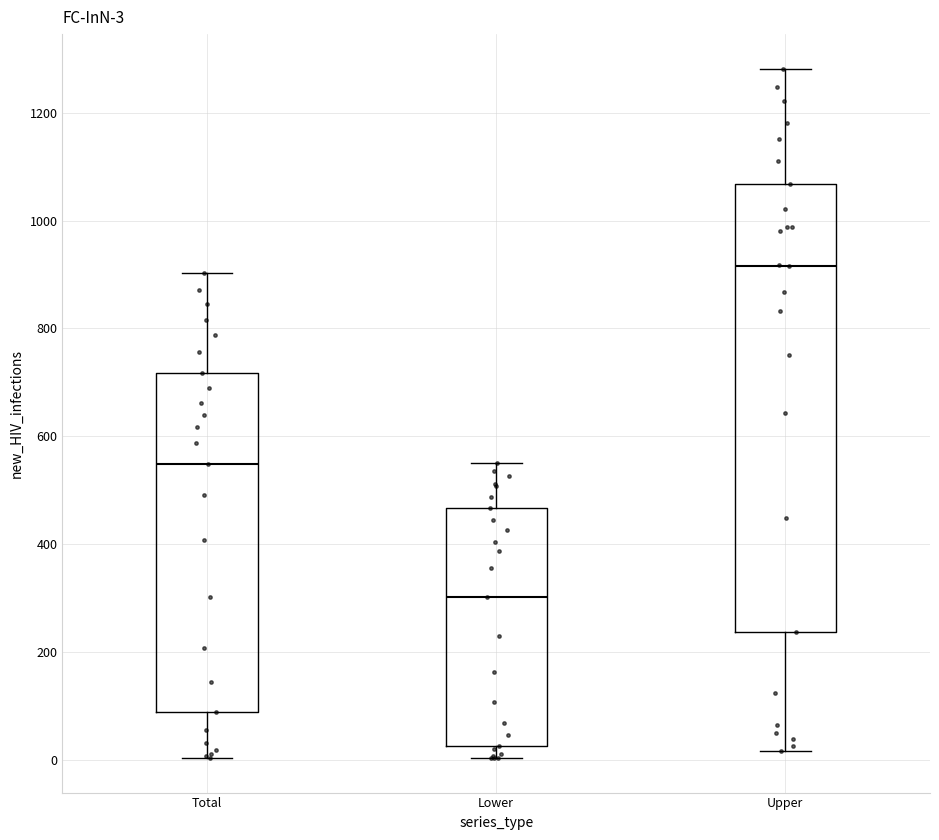

Which box is the tallest, from its lower edge to its upper edge?

Upper